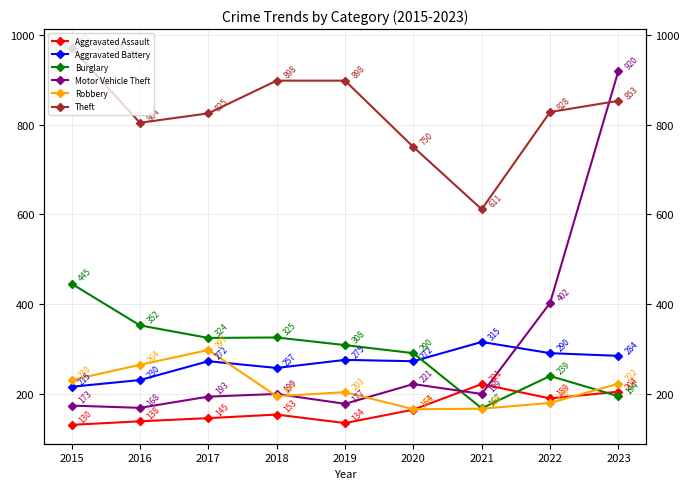

What are all the series names shown in the legend?

Aggravated Assault, Aggravated Battery, Burglary, Motor Vehicle Theft, Robbery, Theft